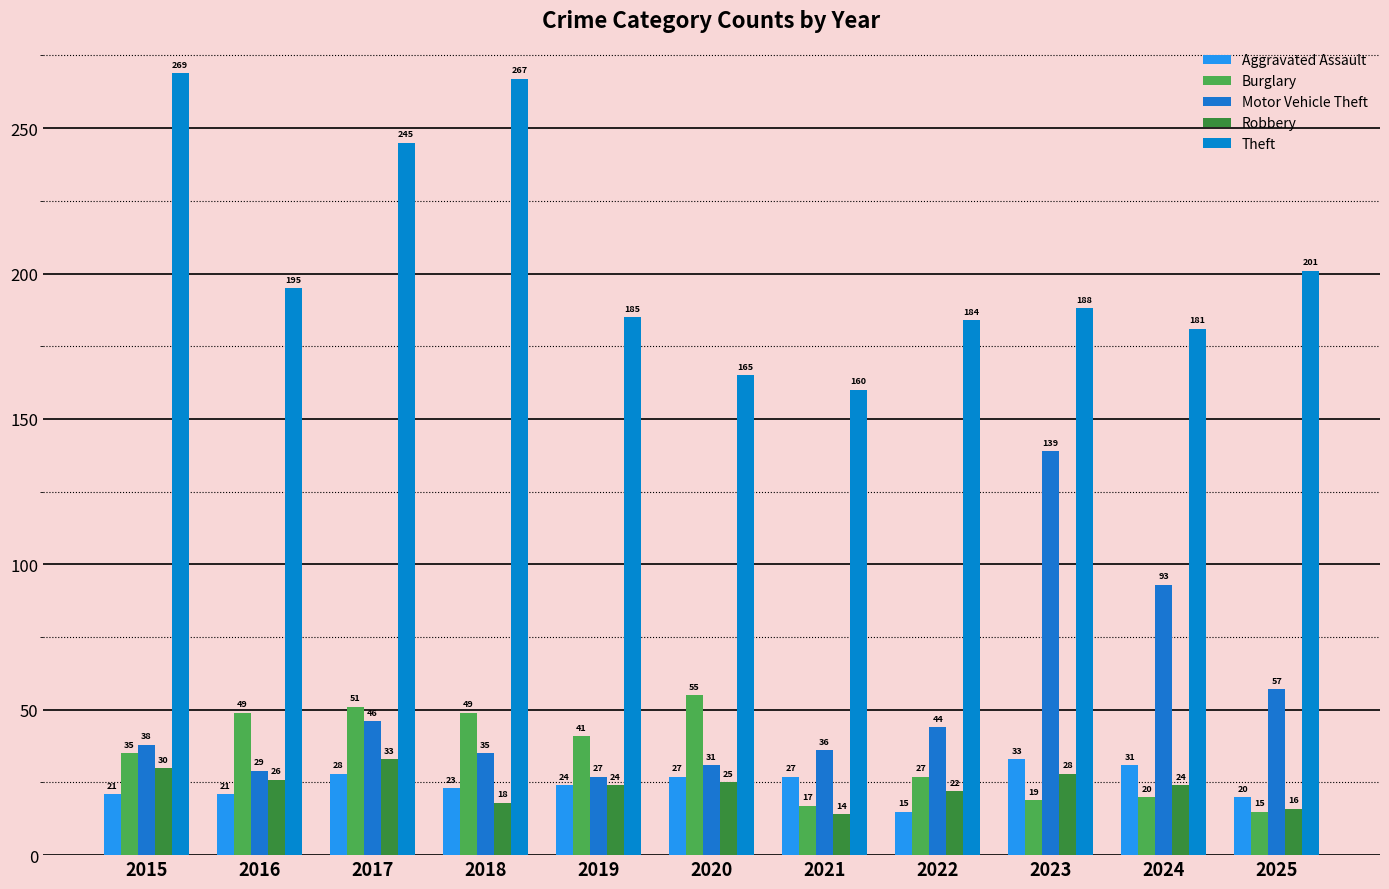

At which category is the sum across all series the highest?

2023